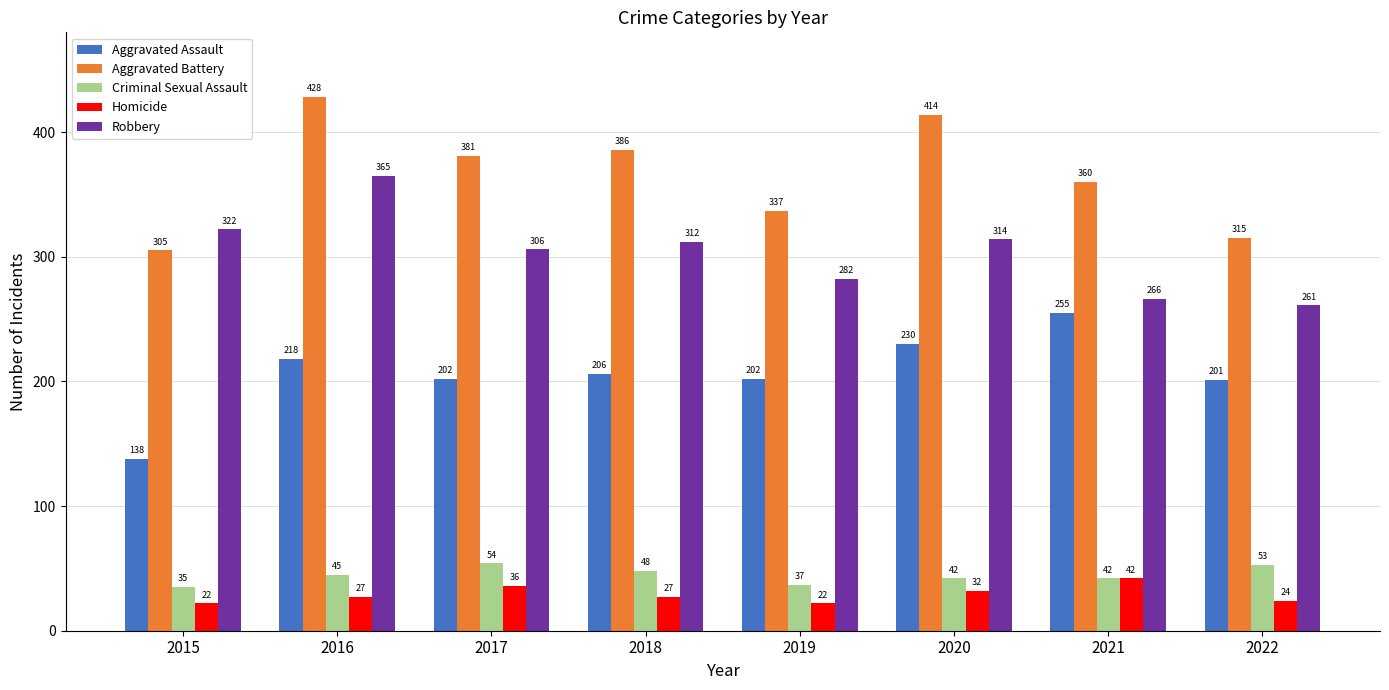

Count the number of data series in this chart.

5